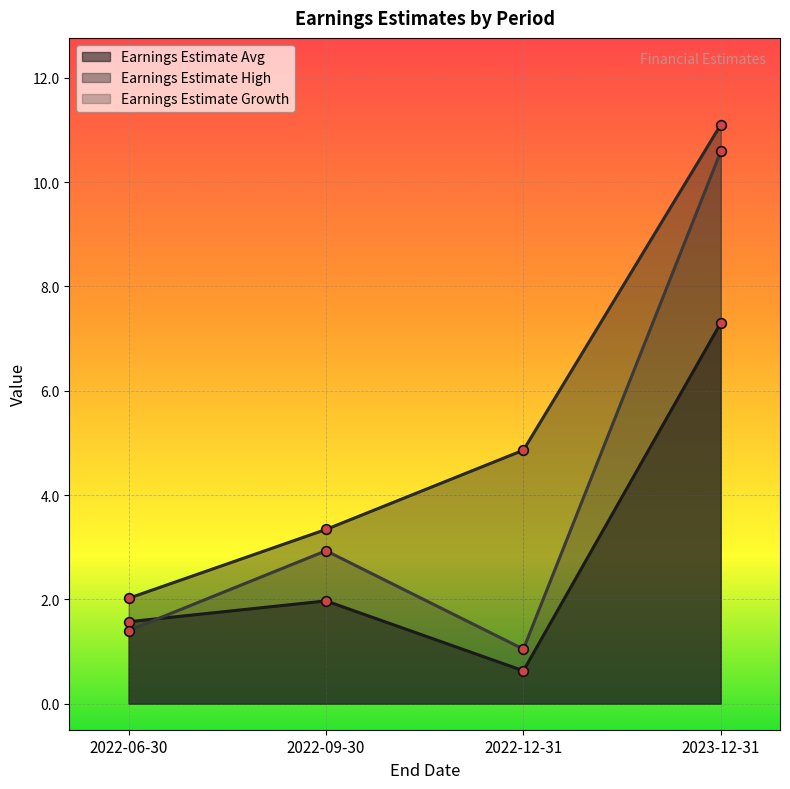

What is the label of the 4th point from the right?

2022-06-30